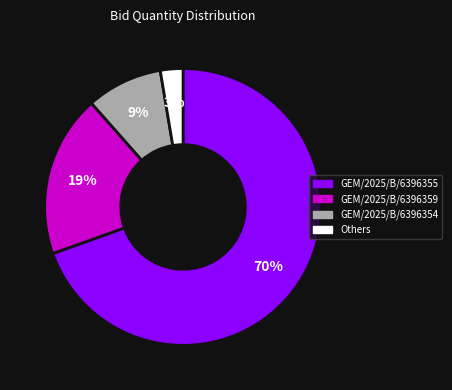

Does any single category account for the majority?

Yes